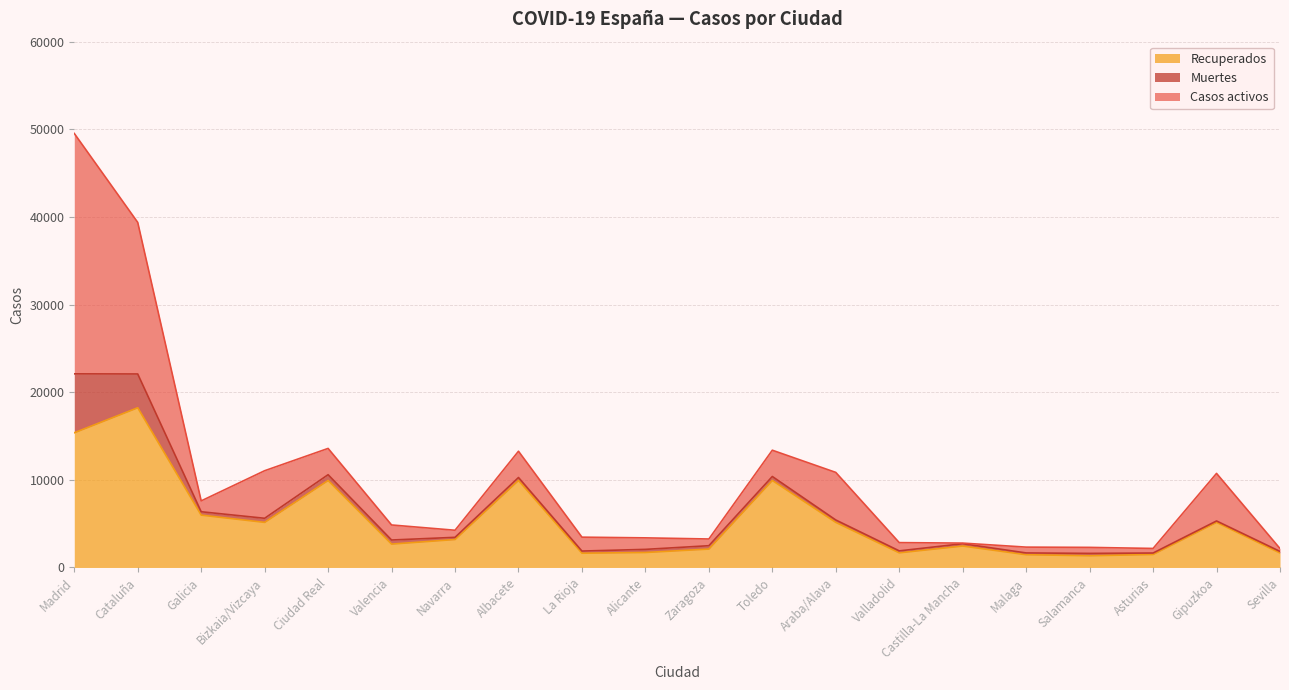

True or false: Casos activos has a value of 190 at Navarra.

False